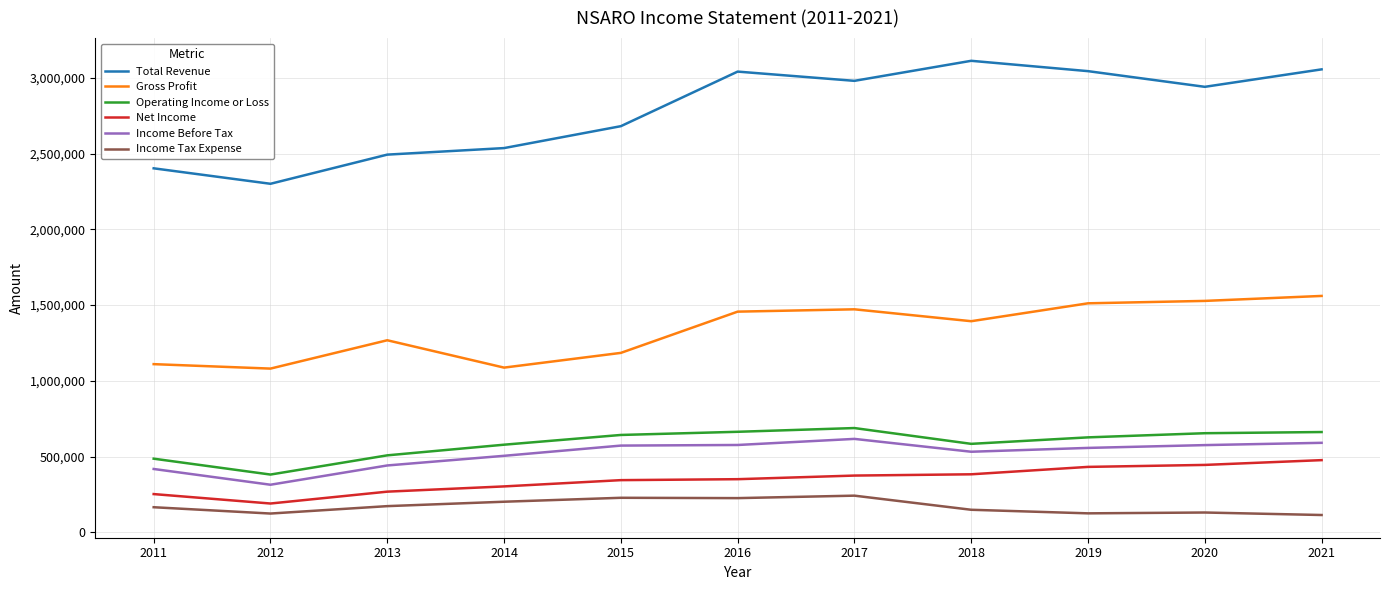

What is the smallest value displayed?

114300